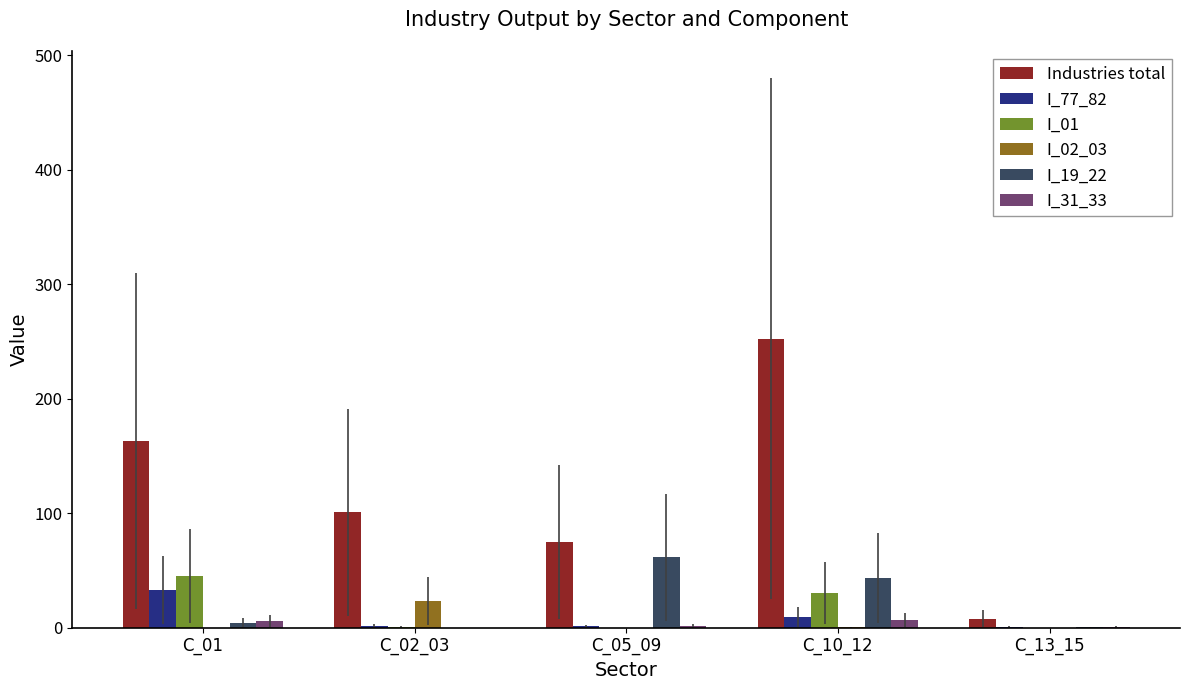

What is the sum of all I_77_82 values?

46.1